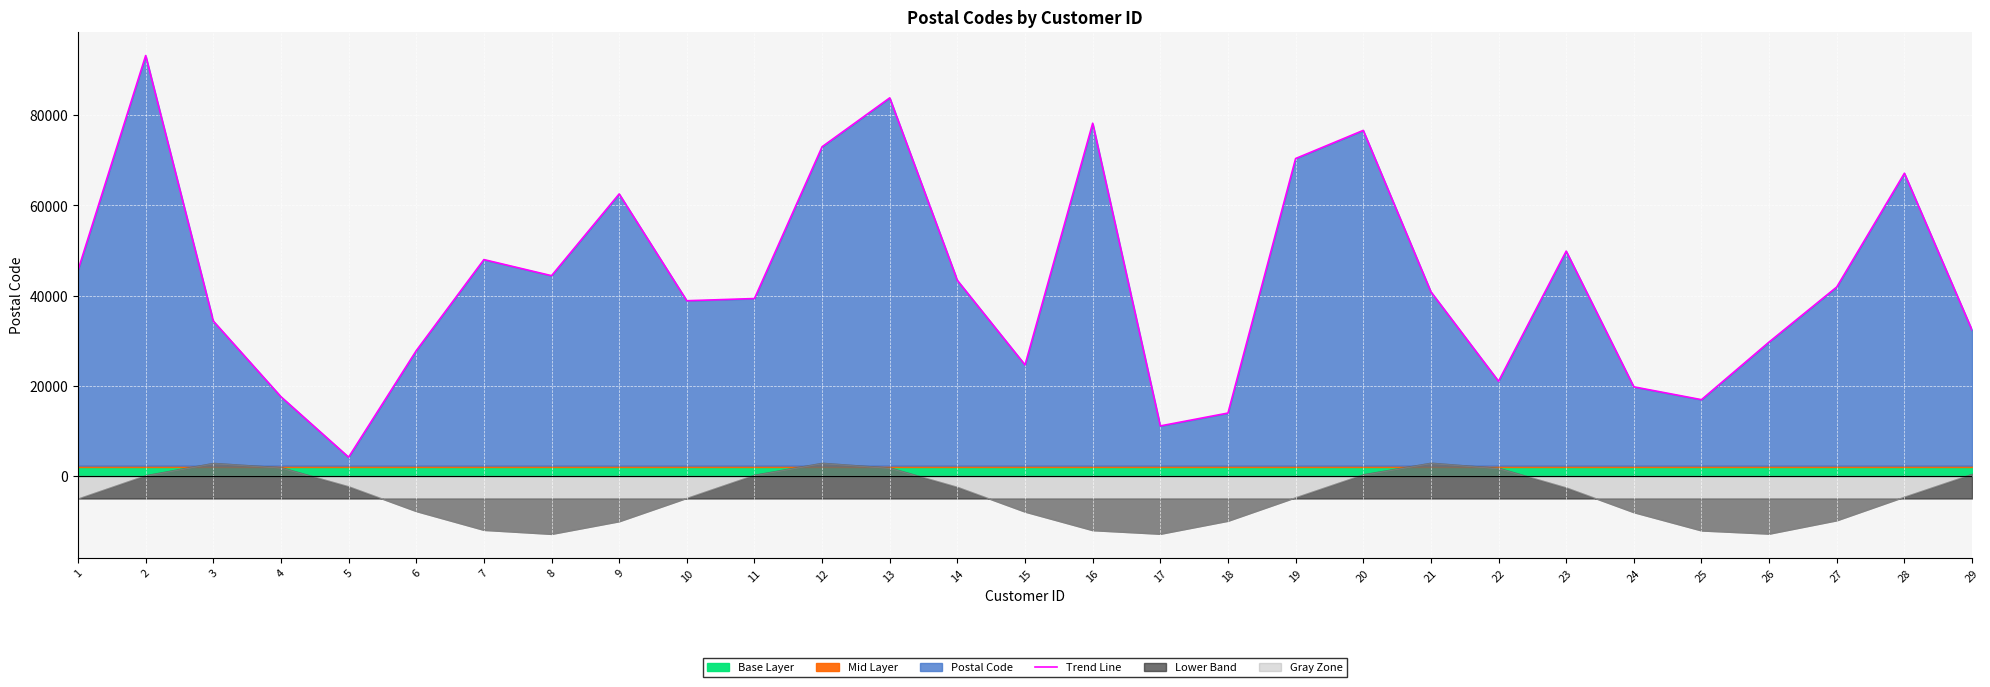

What is the difference between the values at 6 and 14?

15580